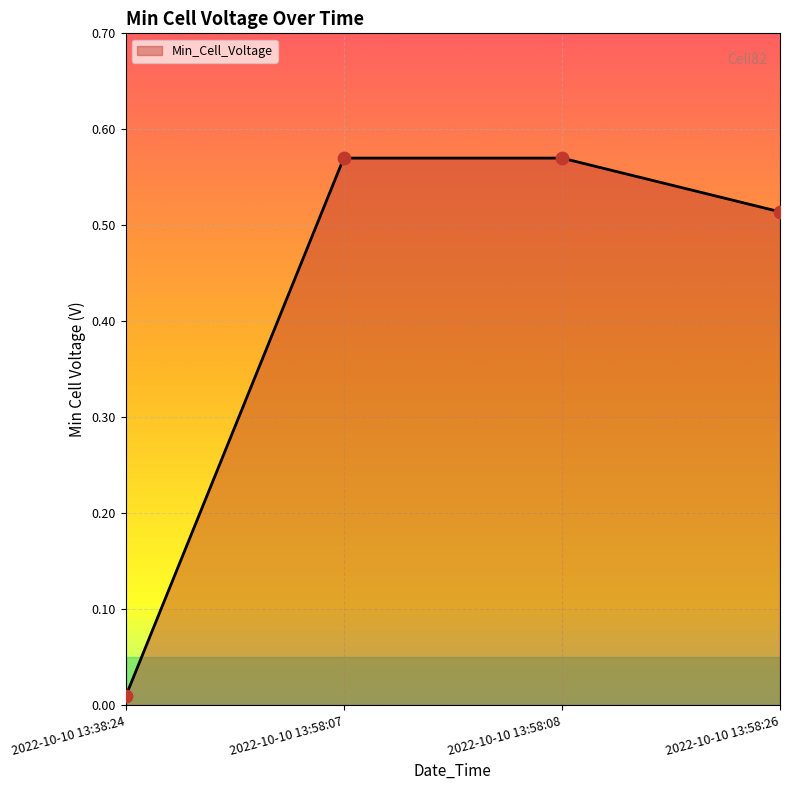

What is the change in value from 2022-10-10 13:38:24 to 2022-10-10 13:58:08?

+0.6